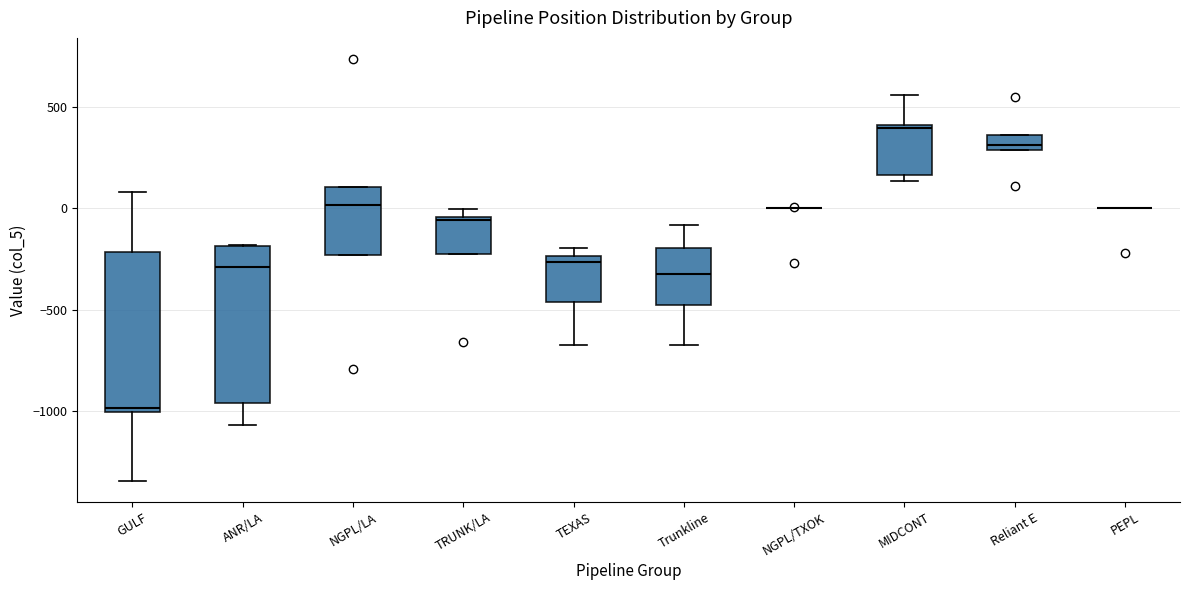

Where is the lower edge of the box for NGPL/LA on the y-axis? The values are not printed on the chart, so give them approximately, as read against the axis.

-250